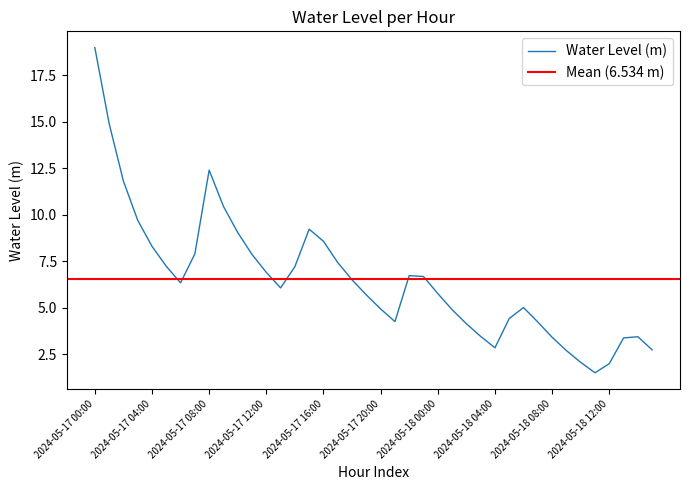

Reading left to right, transcribe all the data shown in this chart.

2024-05-17 00:00=19.0	2024-05-17 01:00=14.9	2024-05-17 02:00=11.8	2024-05-17 03:00=9.7	2024-05-17 04:00=8.3	2024-05-17 05:00=7.2	2024-05-17 06:00=6.3	2024-05-17 07:00=7.9	2024-05-17 08:00=12.4	2024-05-17 09:00=10.5	2024-05-17 10:00=9.0	2024-05-17 11:00=7.9	2024-05-17 12:00=6.9	2024-05-17 13:00=6.1	2024-05-17 14:00=7.2	2024-05-17 15:00=9.2	2024-05-17 16:00=8.6	2024-05-17 17:00=7.4	2024-05-17 18:00=6.5	2024-05-17 19:00=5.7	2024-05-17 20:00=4.9	2024-05-17 21:00=4.3	2024-05-17 22:00=6.7	2024-05-17 23:00=6.7	2024-05-18 00:00=5.8	2024-05-18 01:00=4.9	2024-05-18 02:00=4.1	2024-05-18 03:00=3.5	2024-05-18 04:00=2.9	2024-05-18 05:00=4.4	2024-05-18 06:00=5.0	2024-05-18 07:00=4.2	2024-05-18 08:00=3.4	2024-05-18 09:00=2.7	2024-05-18 10:00=2.1	2024-05-18 11:00=1.5	2024-05-18 12:00=2.0	2024-05-18 13:00=3.4	2024-05-18 14:00=3.4	2024-05-18 15:00=2.7